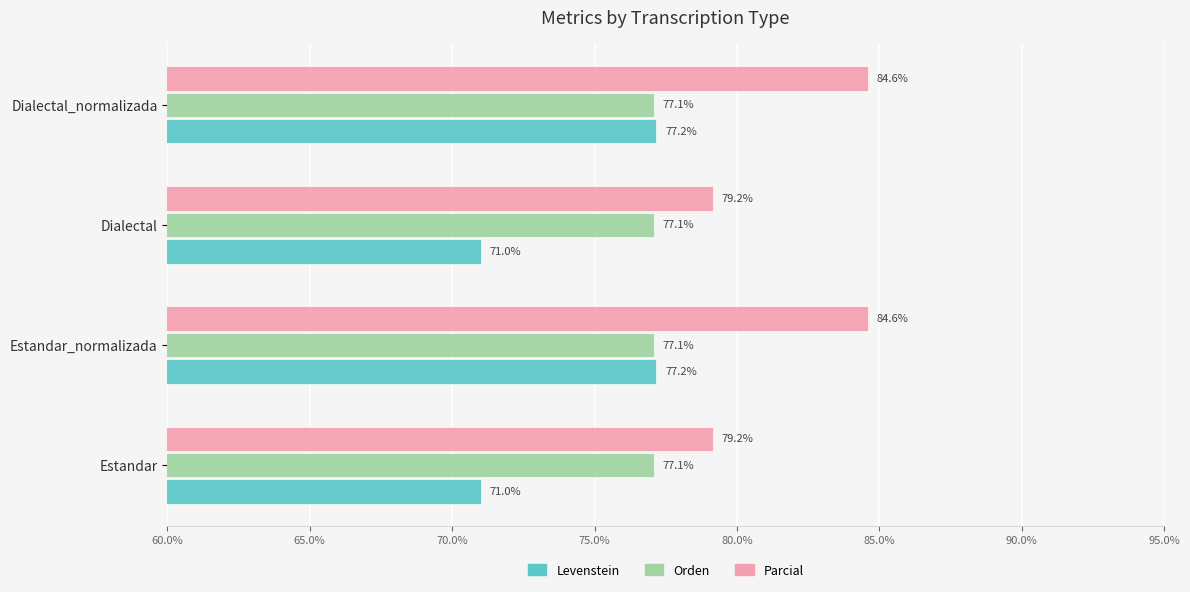

The value of Parcial at Estandar is 79.2. True or false?

True